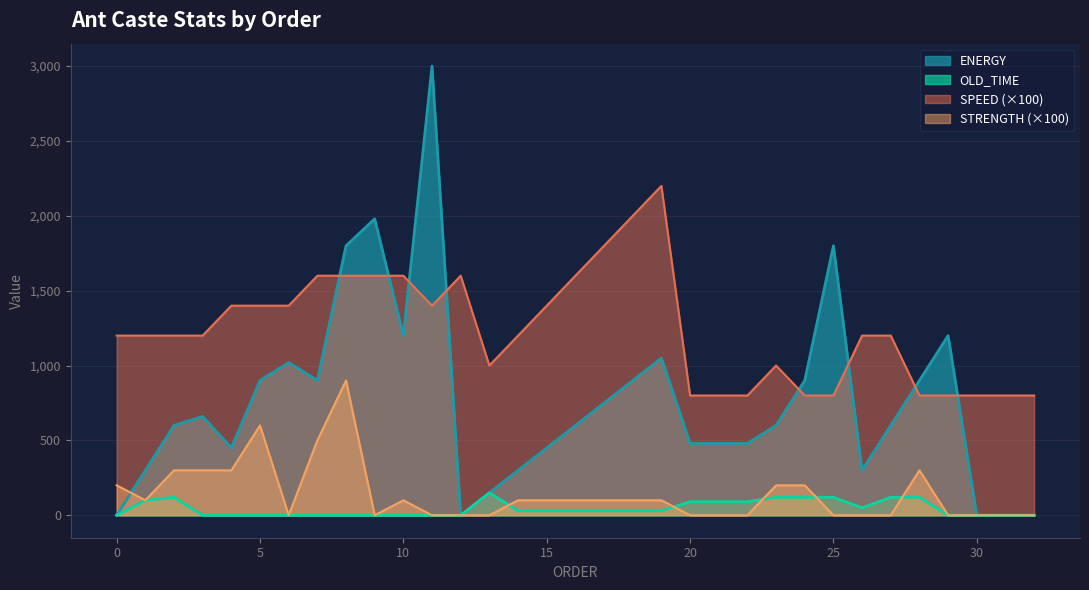

At which category does the chart reach its minimum across all series?

6